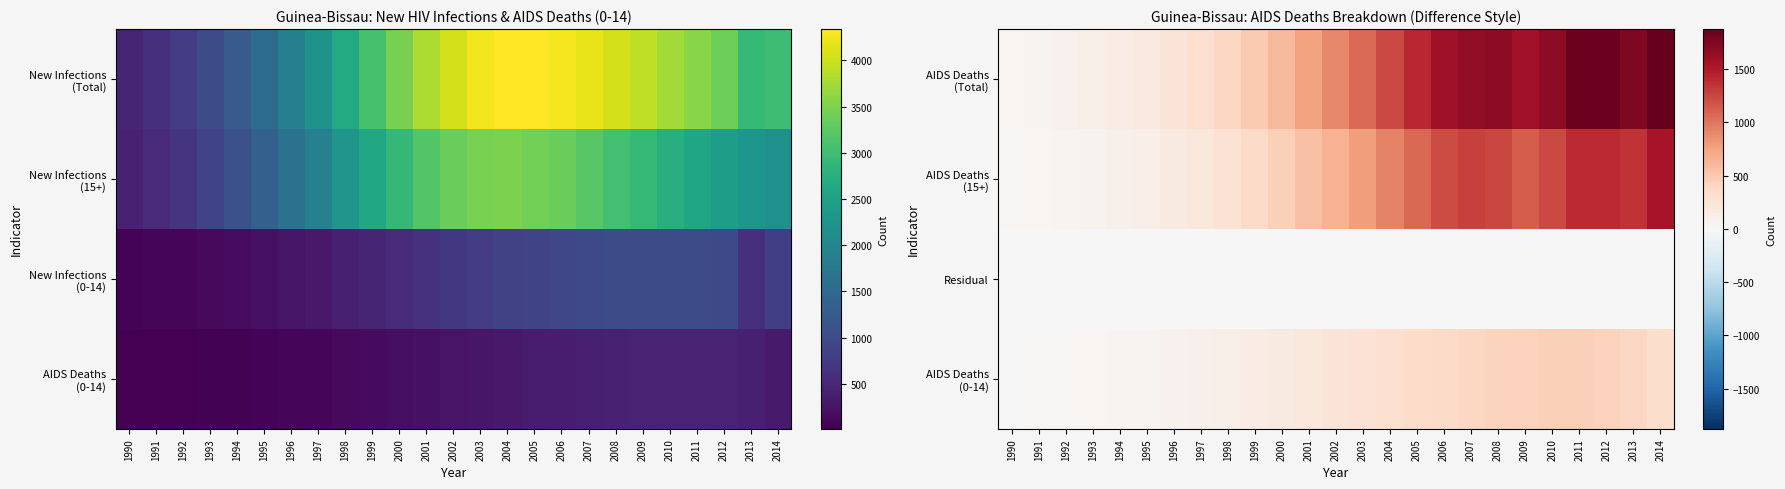

At which label does AIDS Deaths (Total) reach its peak?

2014